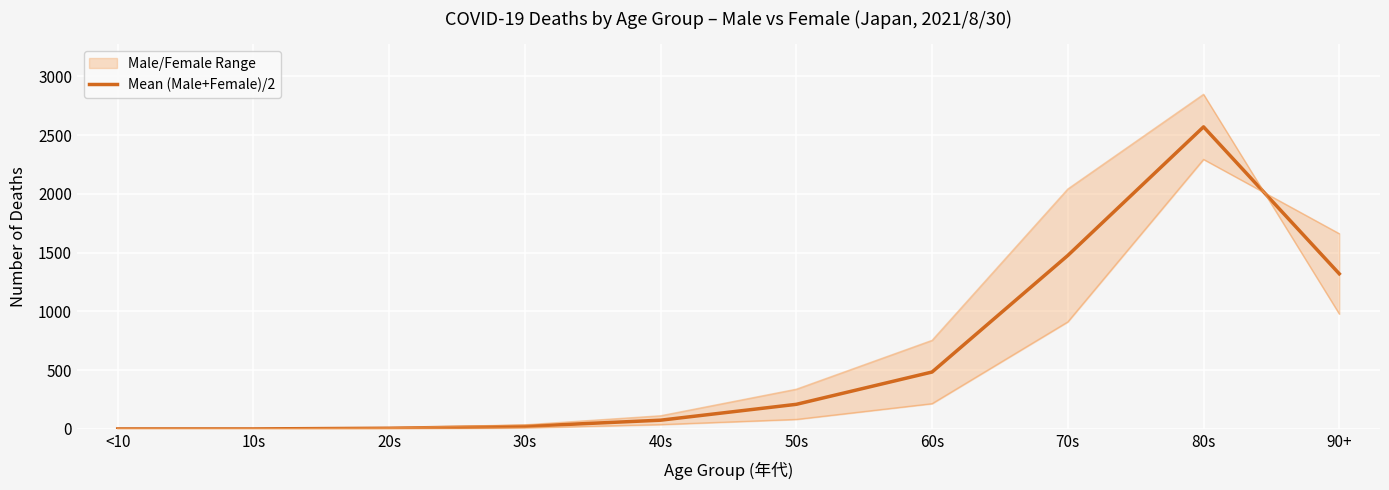

List the labels in order of value, largest first.

80s, 70s, 90+, 60s, 50s, 40s, 30s, 20s, <10, 10s